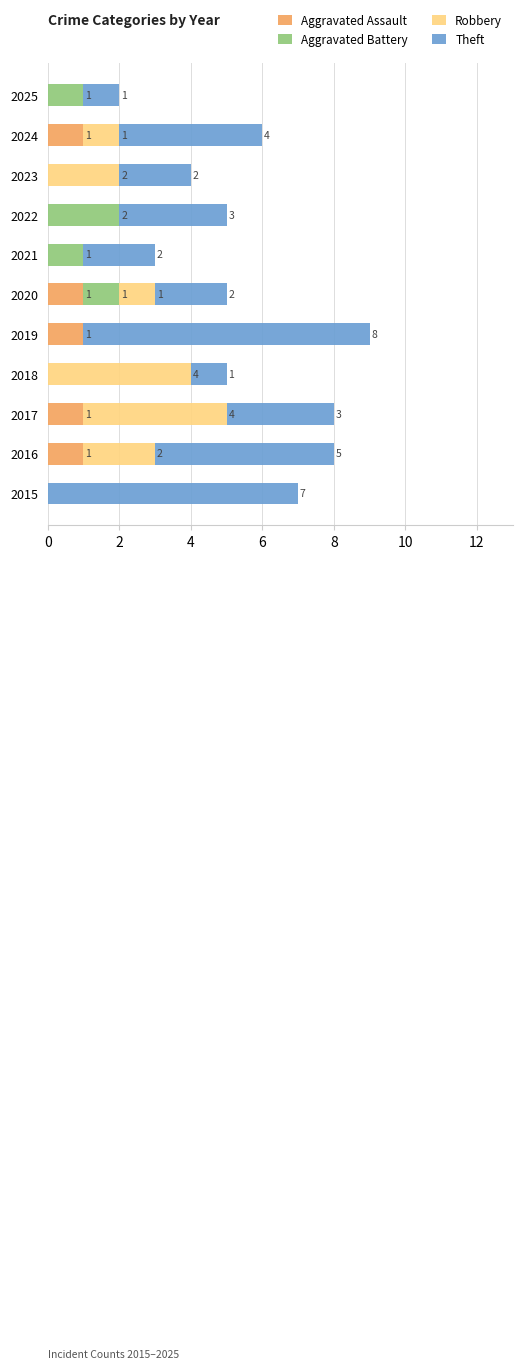

True or false: Aggravated Assault has a value of 1 at 2024.

True